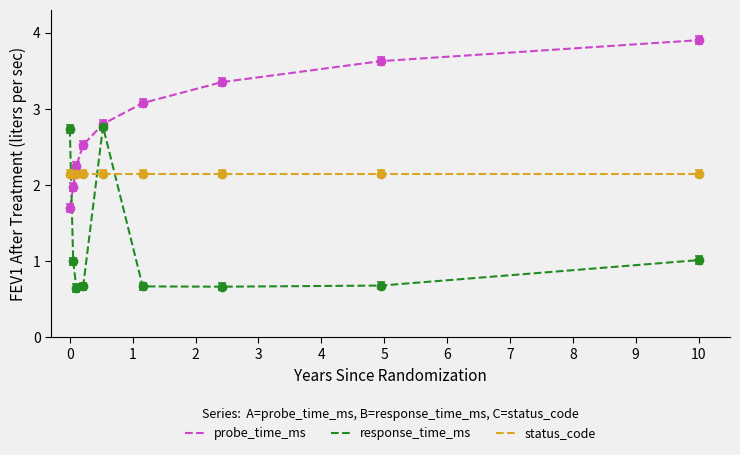

How many times do probe_time_ms and status_code cross each other?

1